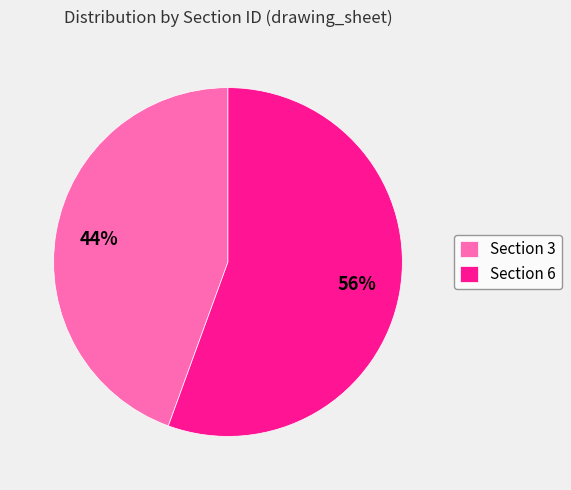

Rank the categories by value from highest to lowest.

Section 6, Section 3